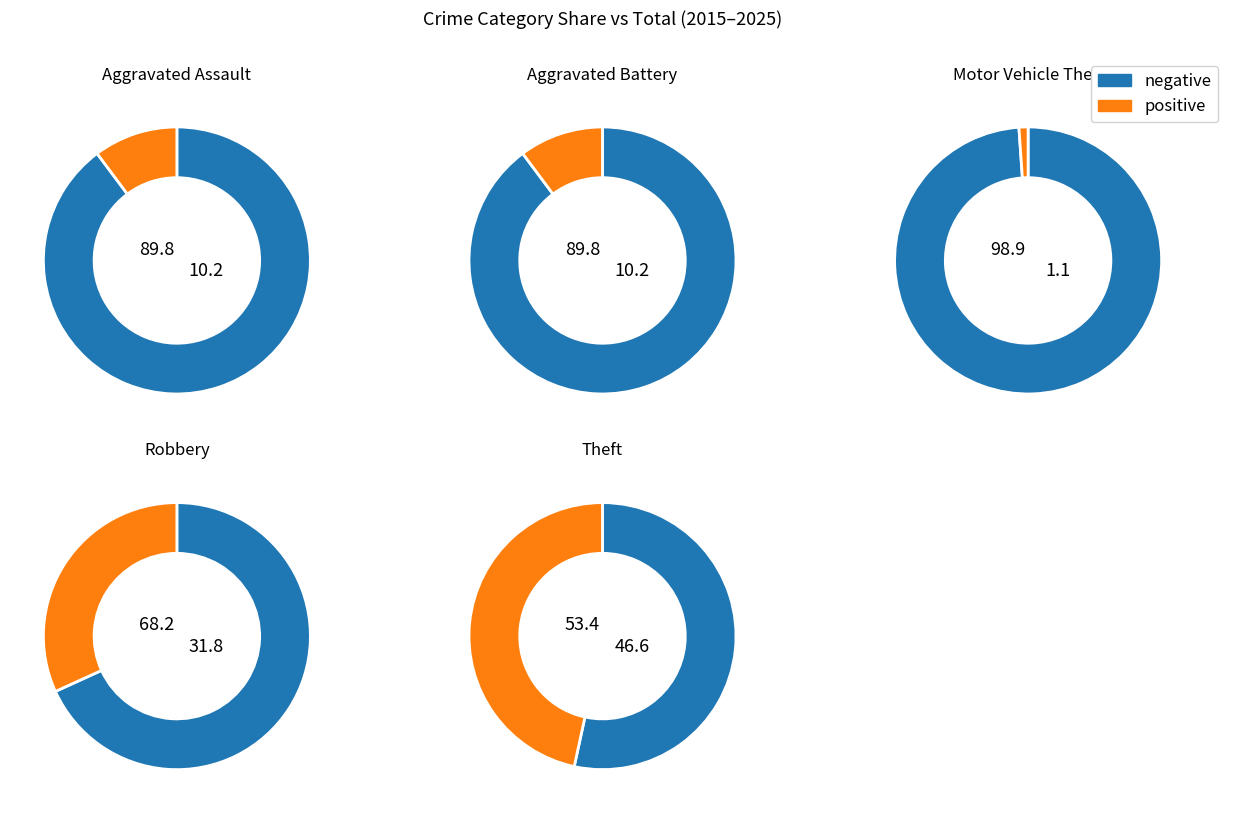

The Theft slice represents 47% of the pie. True or false?

True